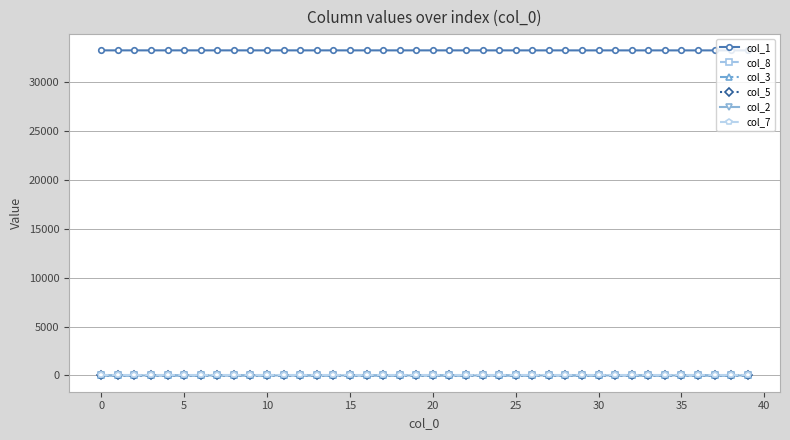

At how many categories does at least one series exceed 16484?

40